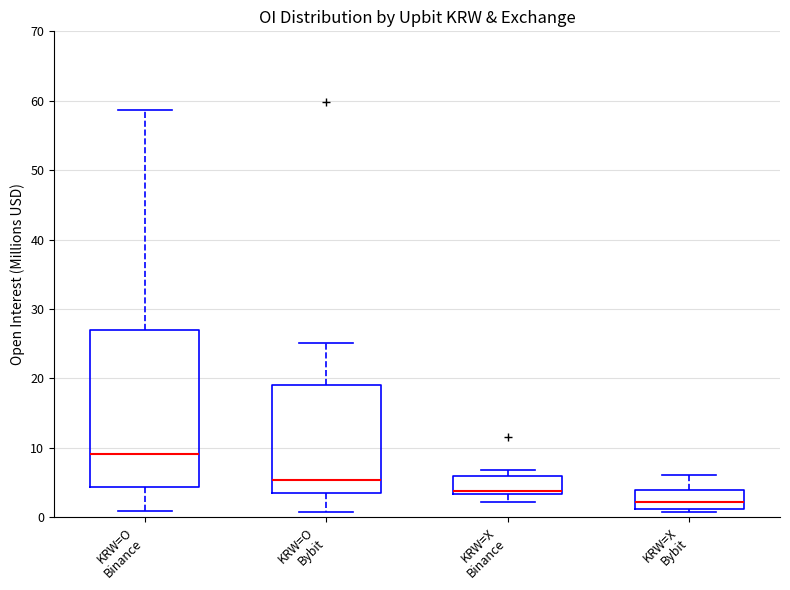

Which box has the lowest median line?

KRW=X Bybit